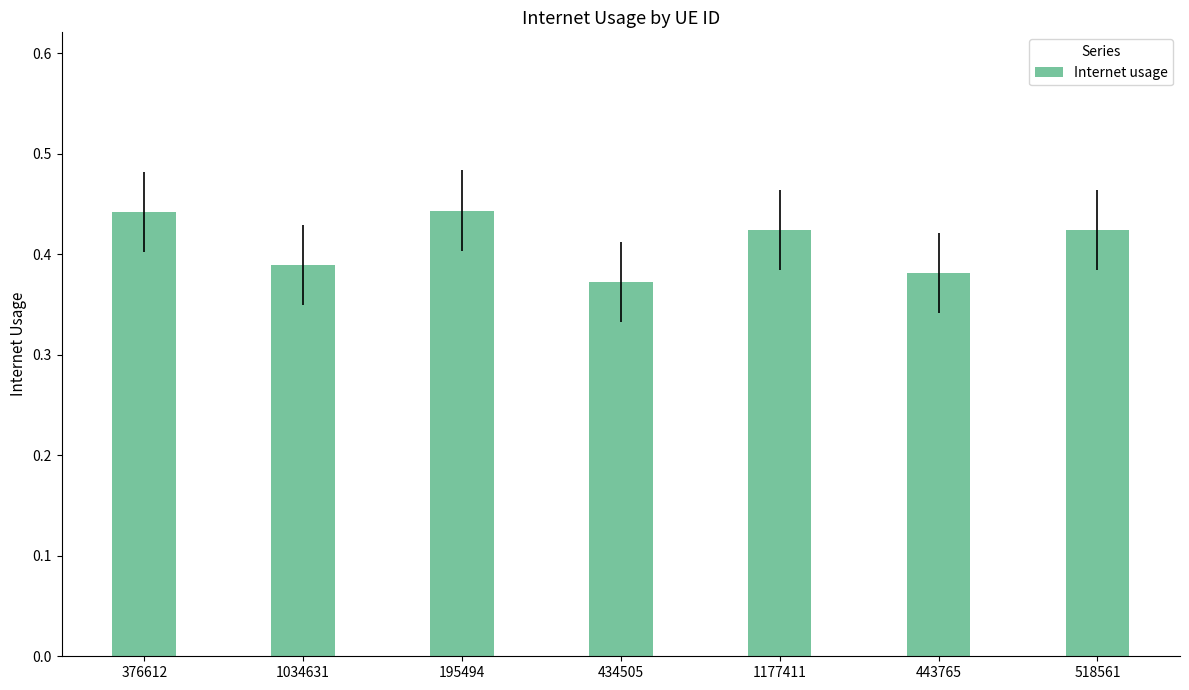

What is the label of the 6th bar from the left?

443765